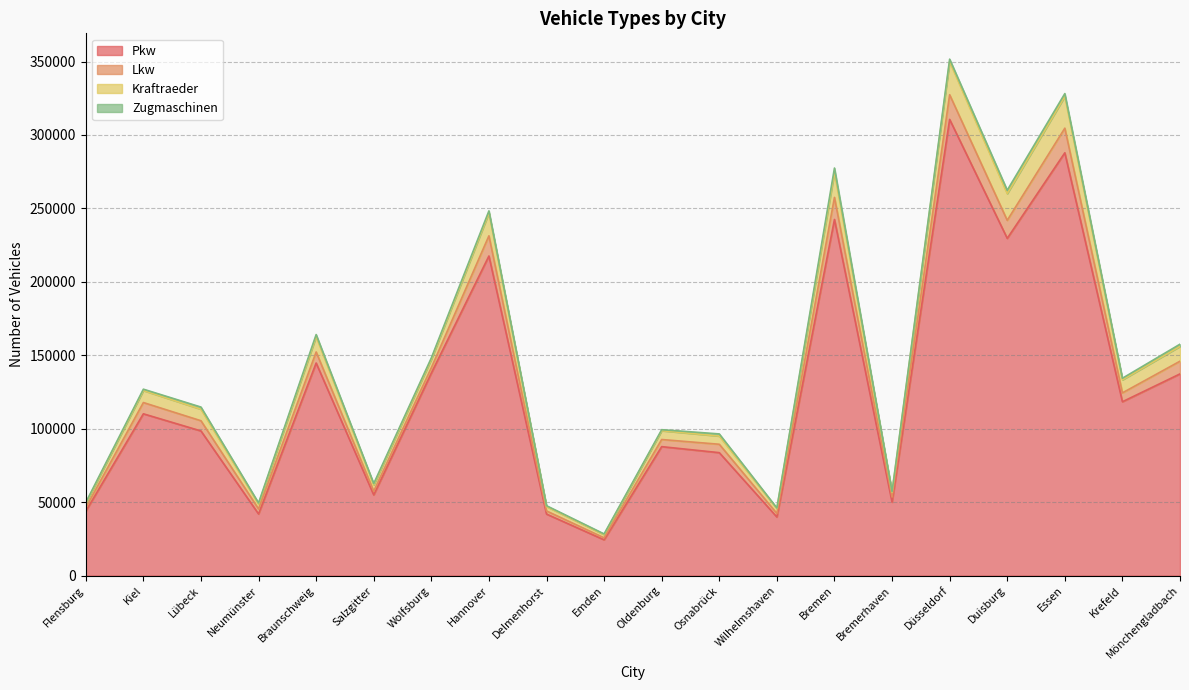

At which label does Pkw reach its minimum?

Emden